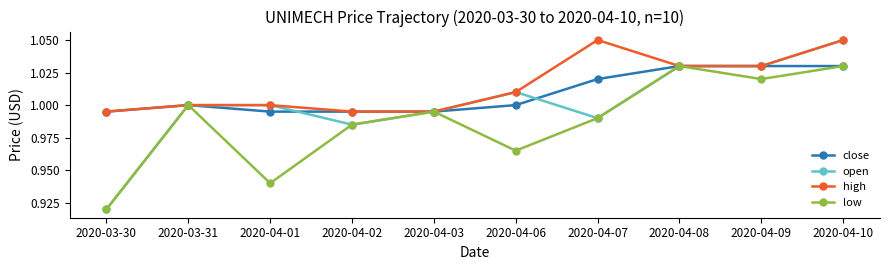

In low, how many points are higher than both neighbors (excluding endpoints)?

3